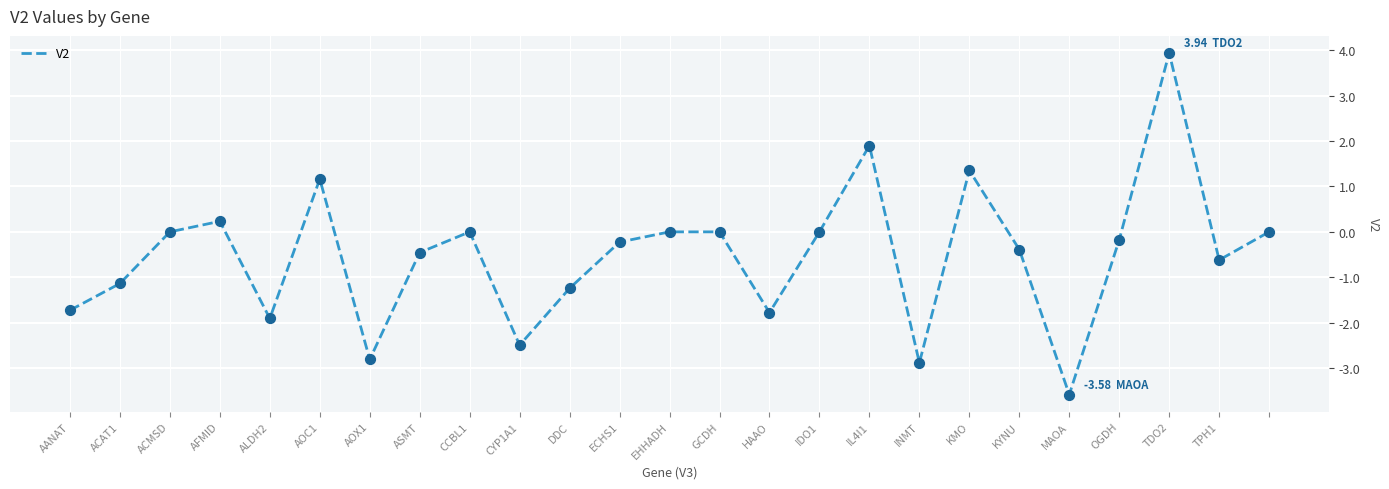

How many lines are shown in the chart?

1